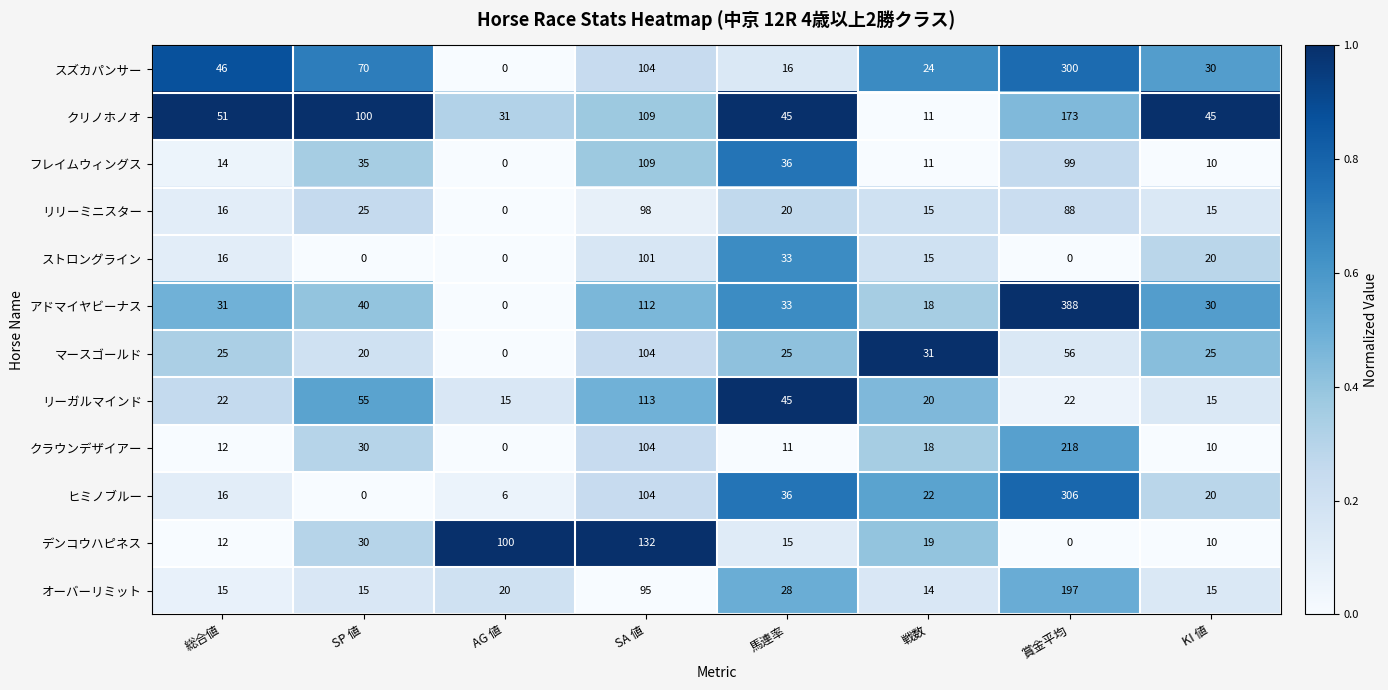

Rank the series by their maximum value, from lowest to highest.

リリーミニスター, ストロングライン, マースゴールド, フレイムウィングス, リーガルマインド, デンコウハピネス, クリノホノオ, オーバーリミット, クラウンデザイアー, スズカパンサー, ヒミノブルー, アドマイヤビーナス